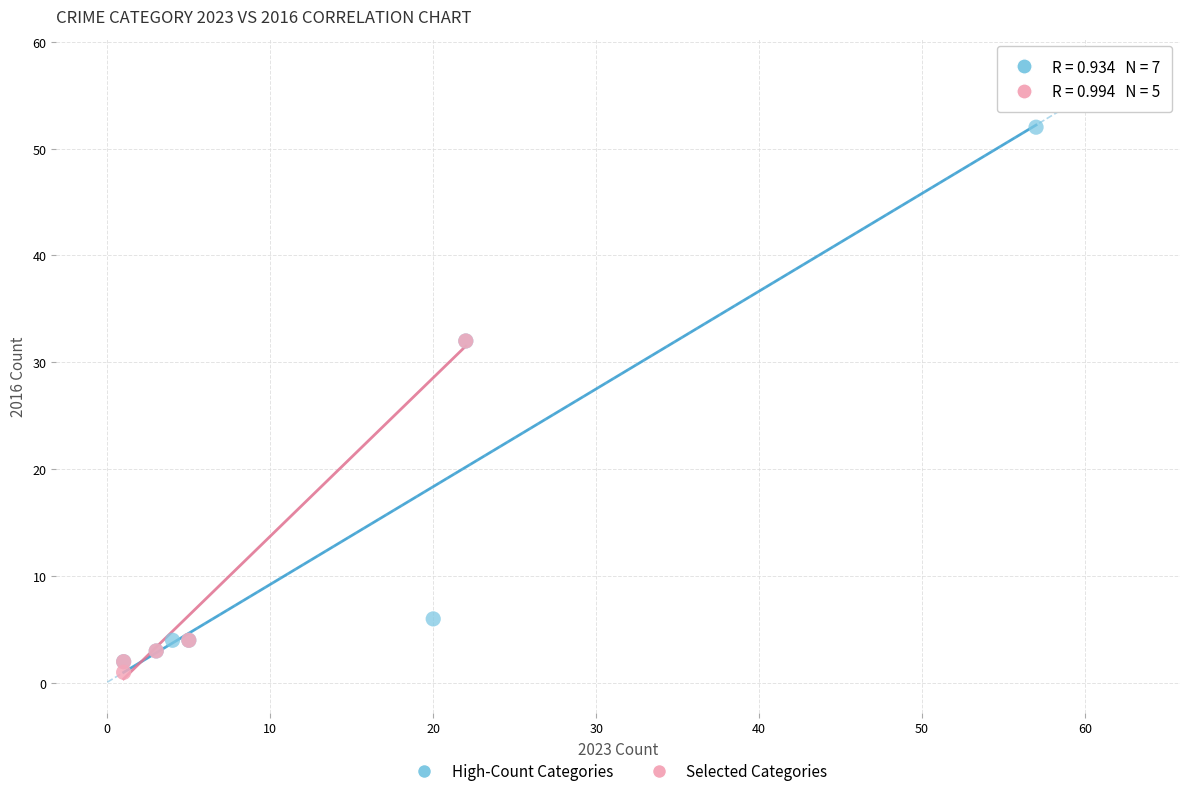

Which series contains the lowest Y value?

Selected Categories